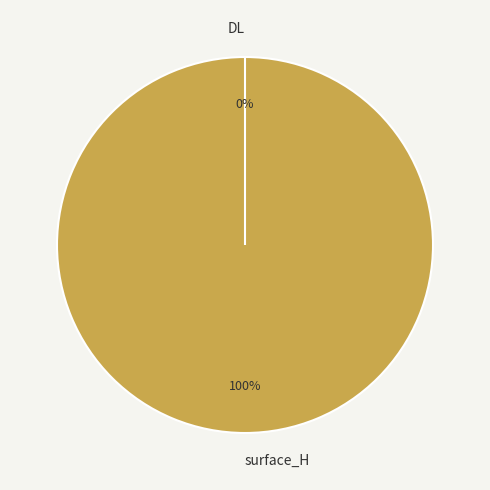

How many segments does this pie chart have?

2